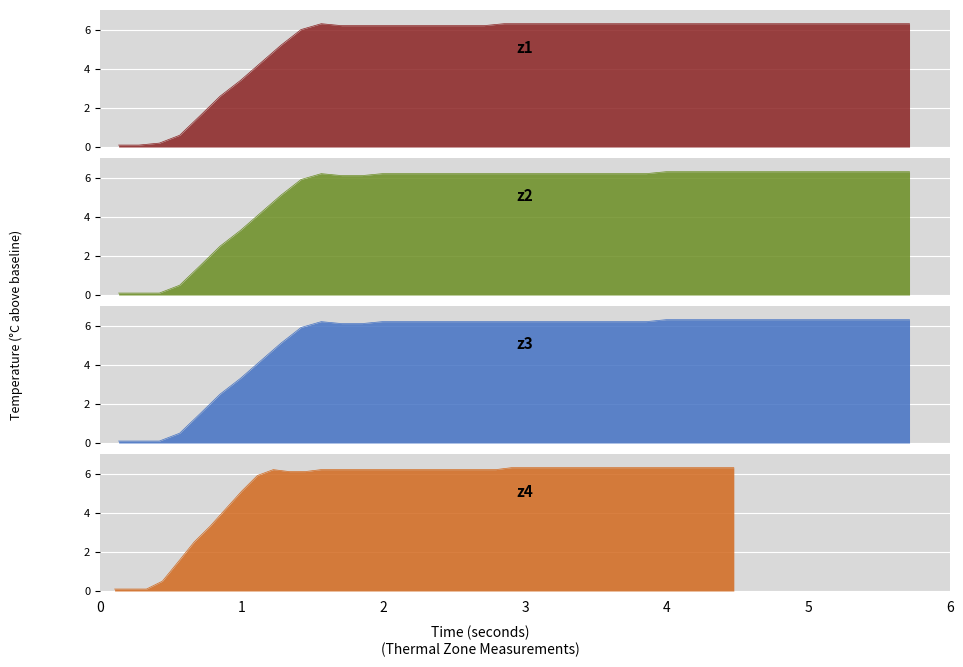

True or false: z1 and z4 intersect in this chart.

False